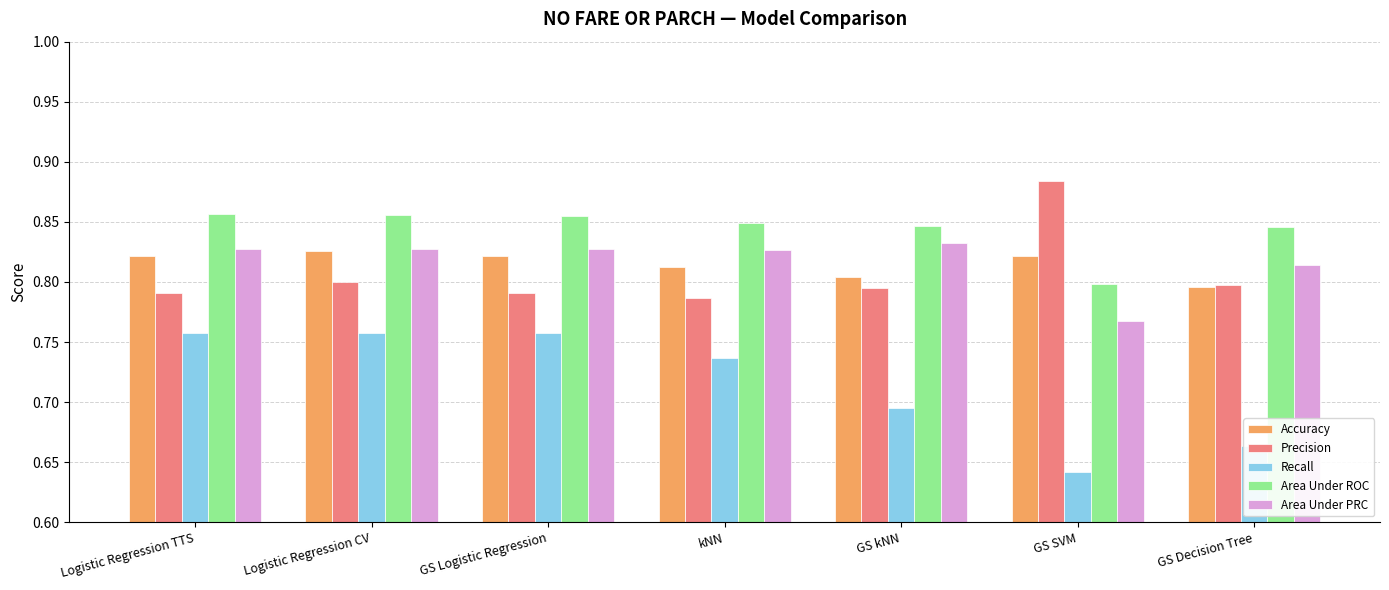

What is the total value across all series at GS Decision Tree?

3.9